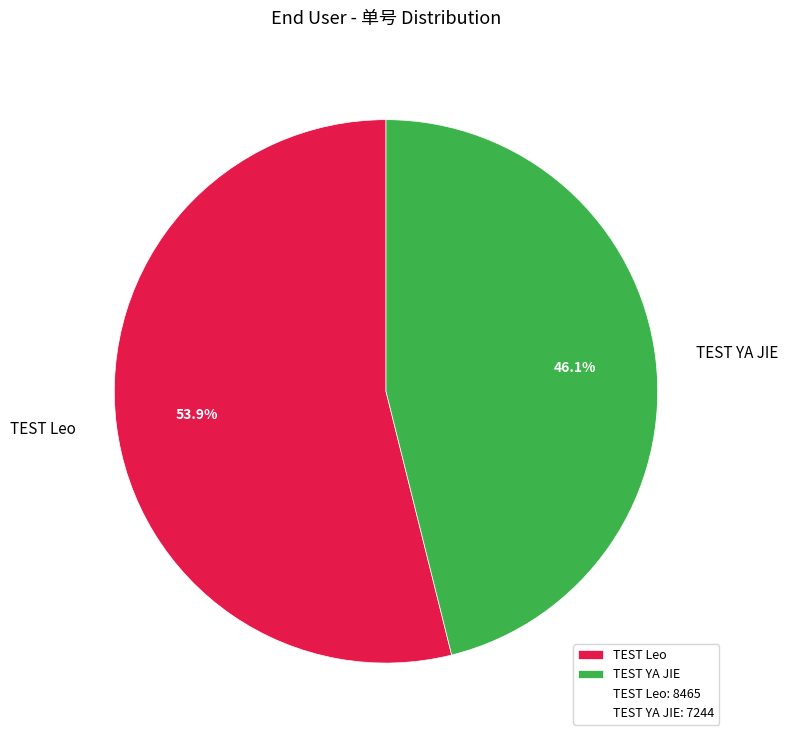

Which slice is the smallest?

TEST YA JIE